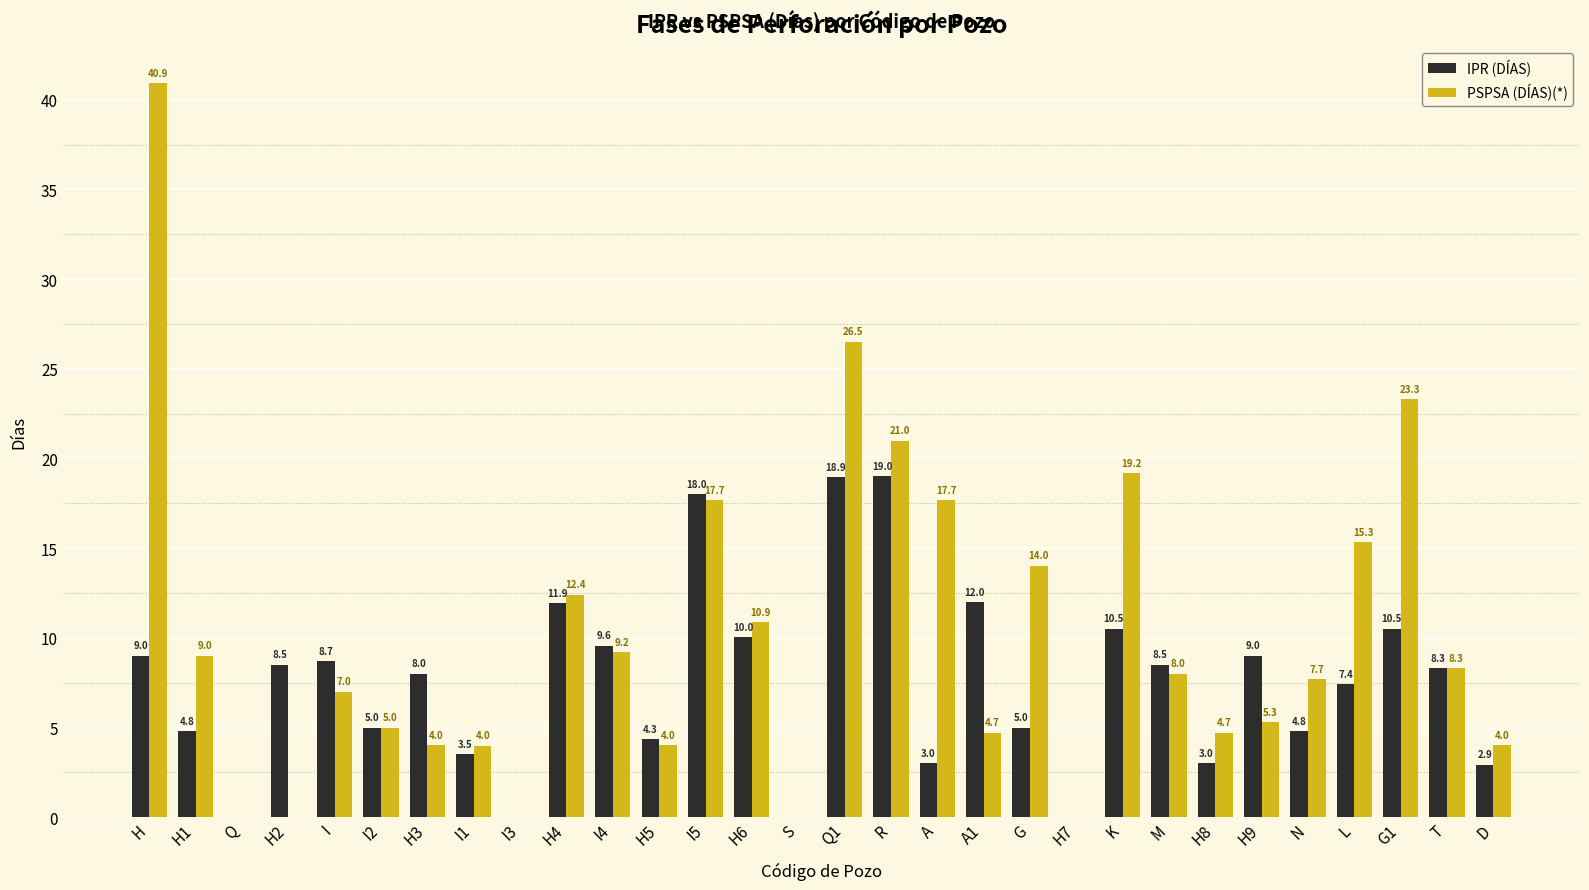

What is the approximate value of IPR (DÍAS) at H4?

11.9